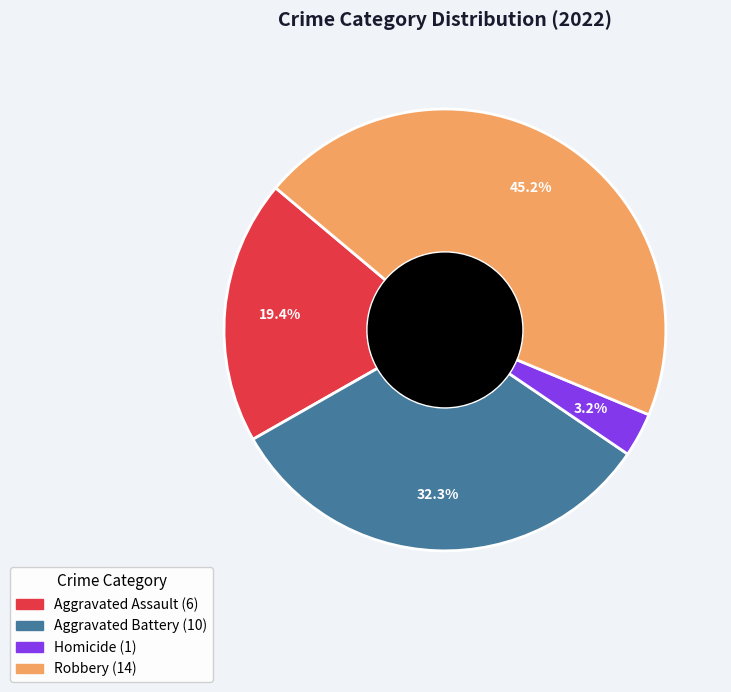

Is there a majority slice in this chart?

No